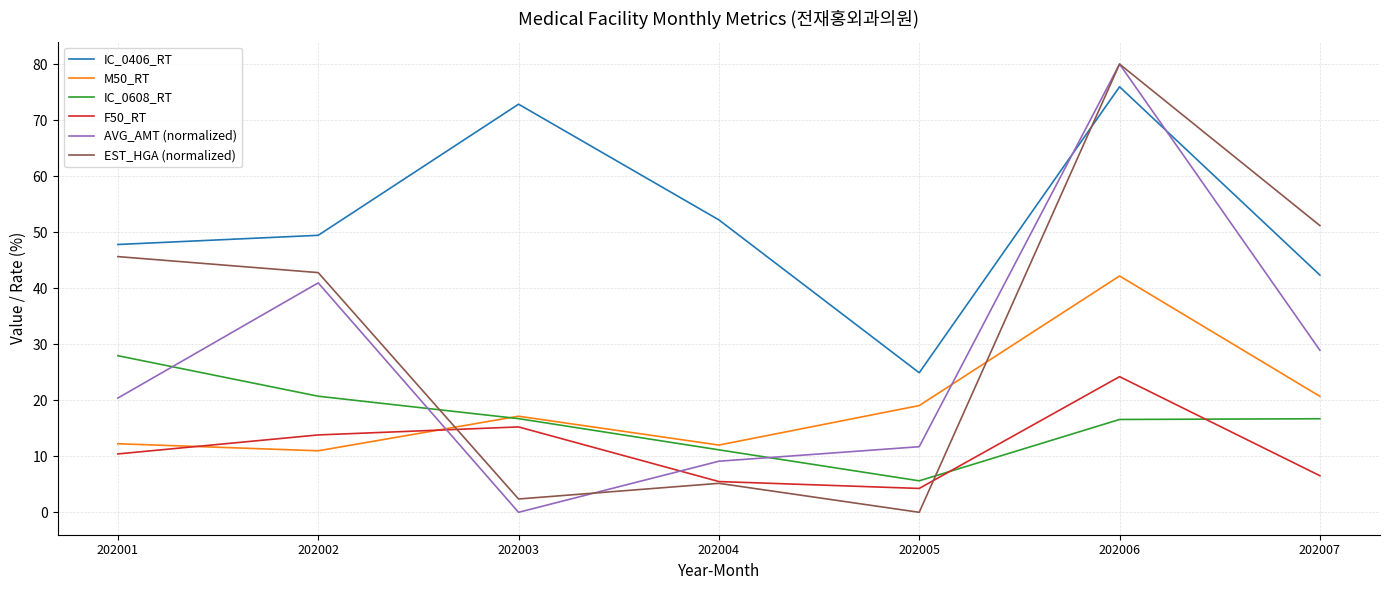

True or false: M50_RT and F50_RT cross at least once.

True